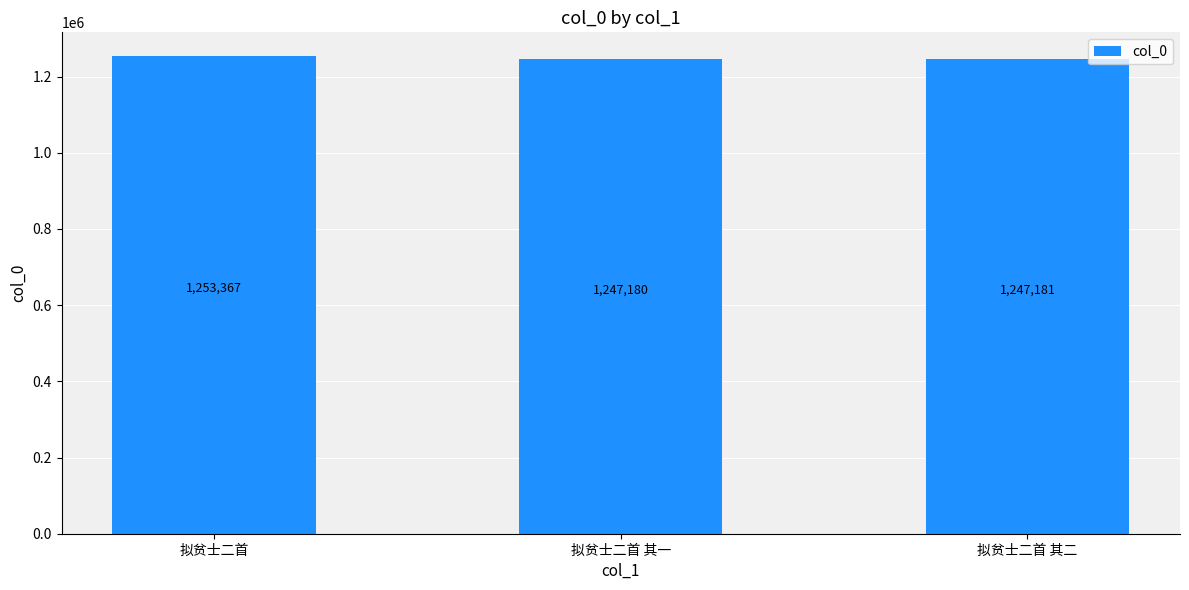

The value at 拟贫士二首 is 1253367. True or false?

True